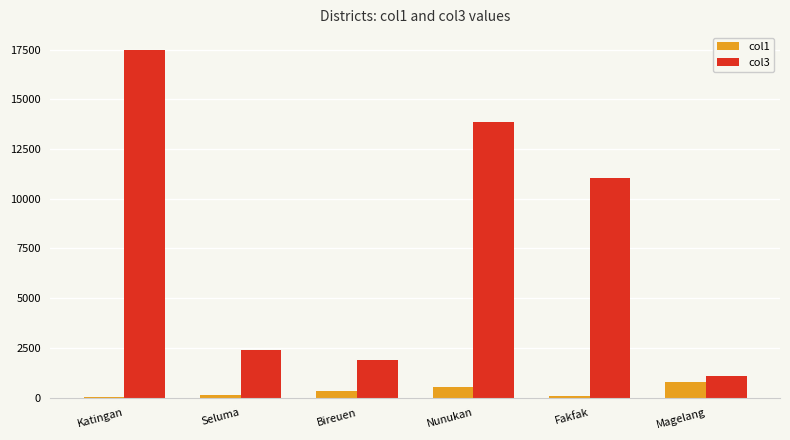

True or false: col3 has a value of 2400.4 at Seluma.

True